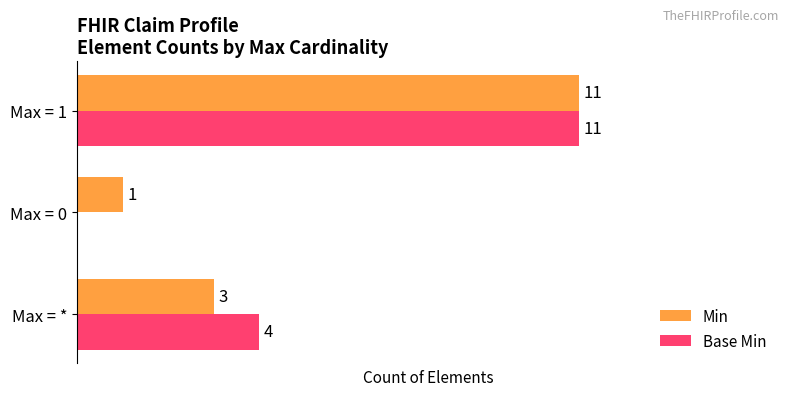

At which label is Min closest to 6?

Max = *